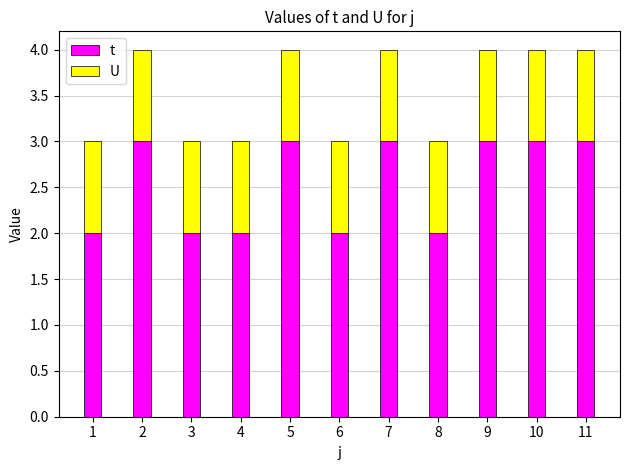

How many bars are there in total?

11